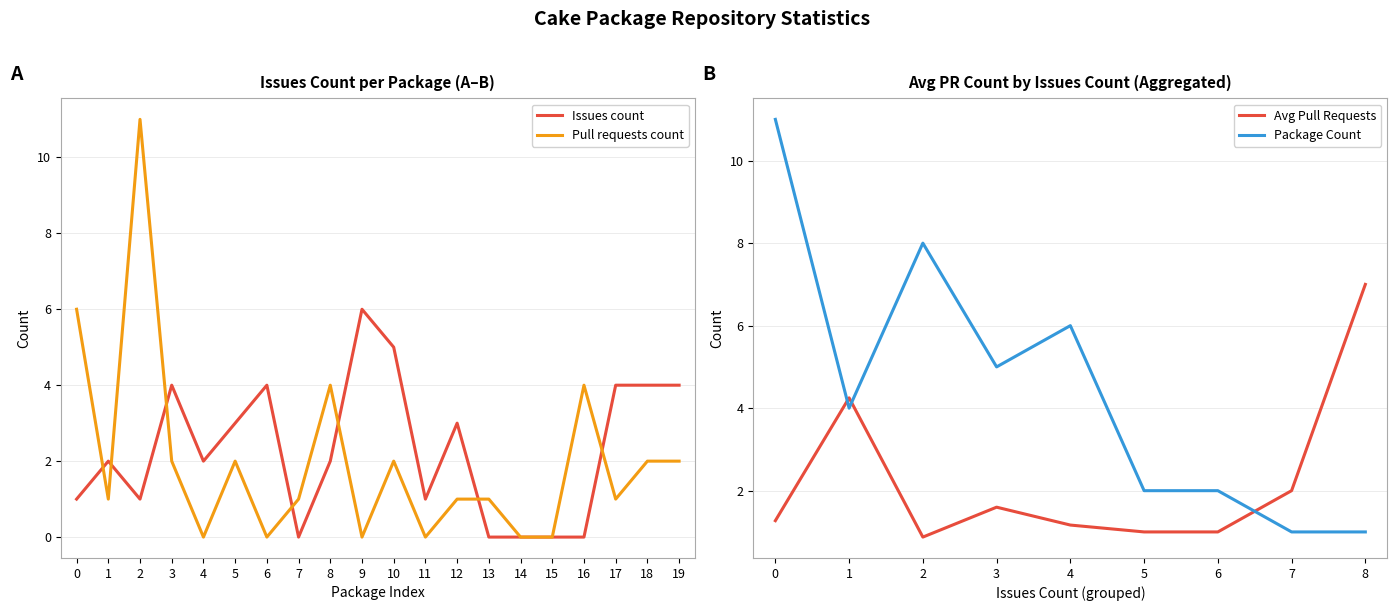

Is the value of Pull requests count at 6 greater than the value of Issues count at 3?

No